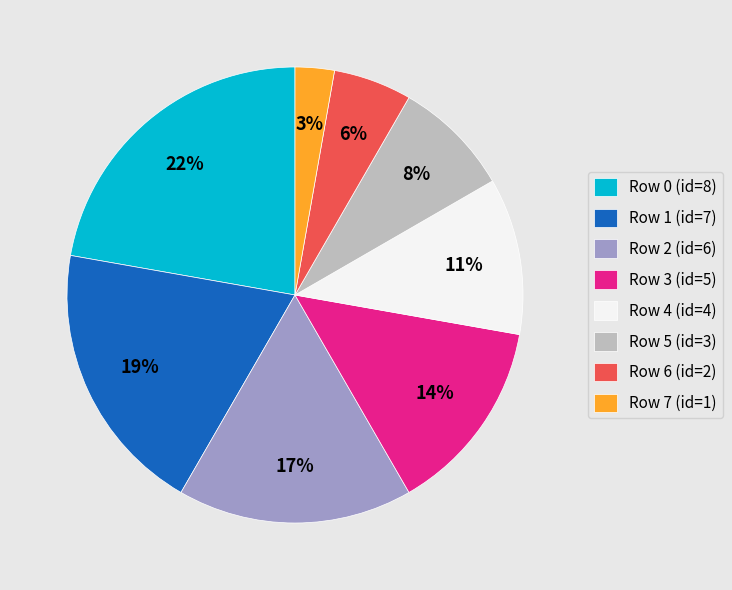

The Row 2 (id=6) slice represents 31% of the pie. True or false?

False